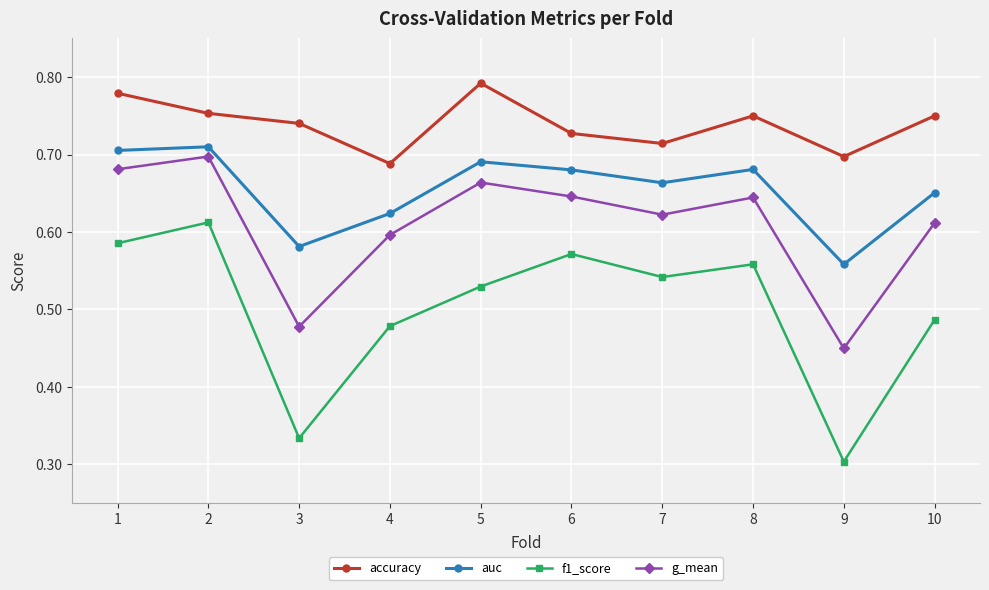

True or false: accuracy and auc intersect in this chart.

False